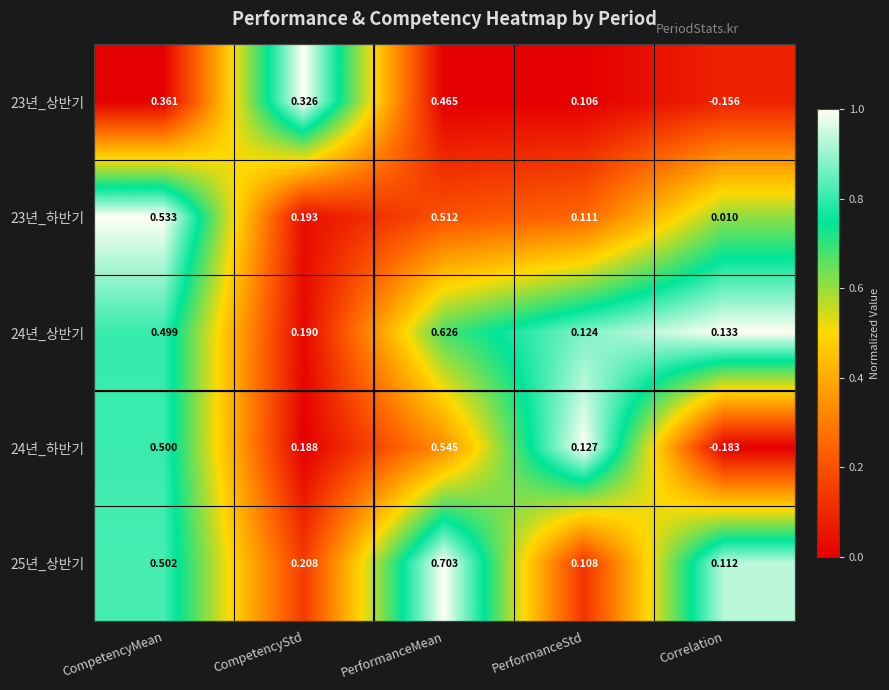

At which label does 23년_상반기 reach its minimum?

Correlation